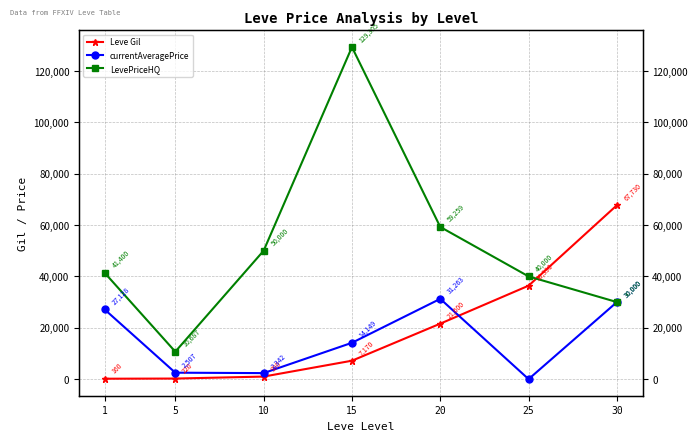

Between 10 and 25, which is larger?

25